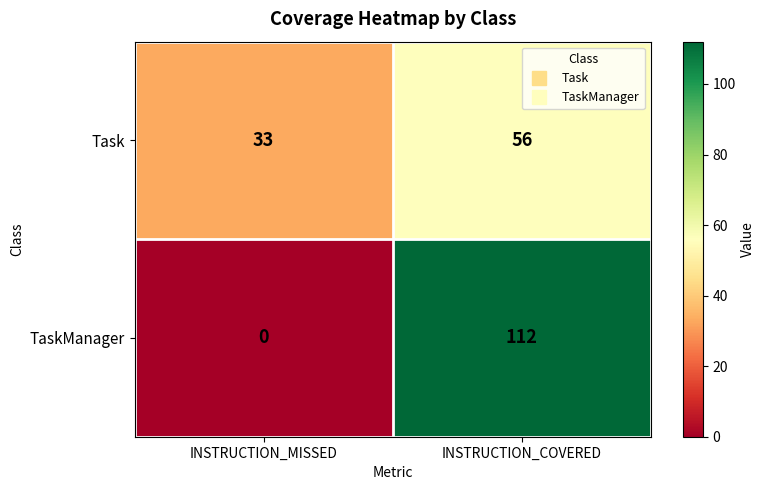

List the series in order of their overall mean, highest first.

TaskManager, Task